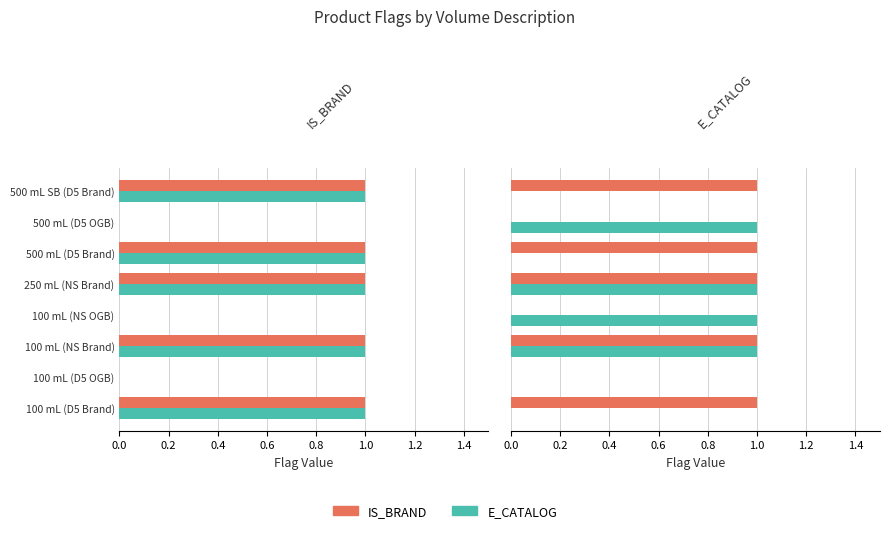

Between 100 mL (NS OGB) and 250 mL (NS Brand), which series saw the biggest shift?

IS_BRAND